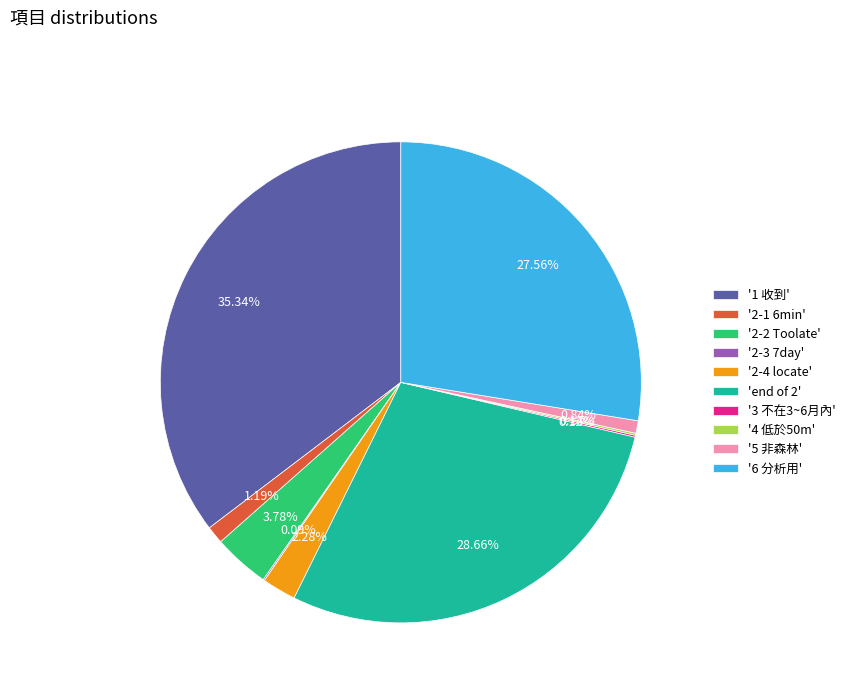

Which has a higher value, '1 收到' or '2-4 locate'?

'1 收到'